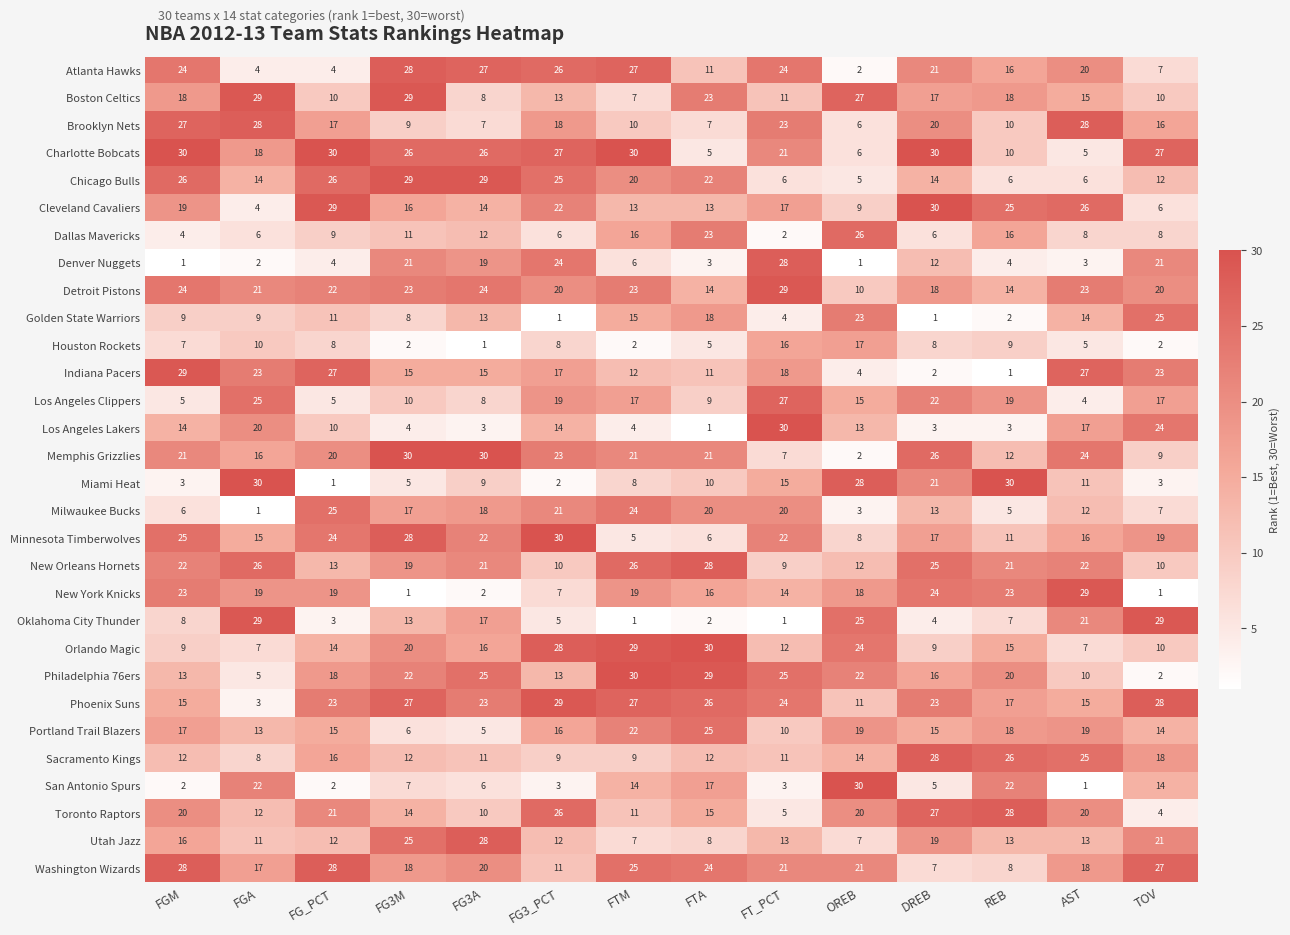

What is the average value of the Orlando Magic series?

16